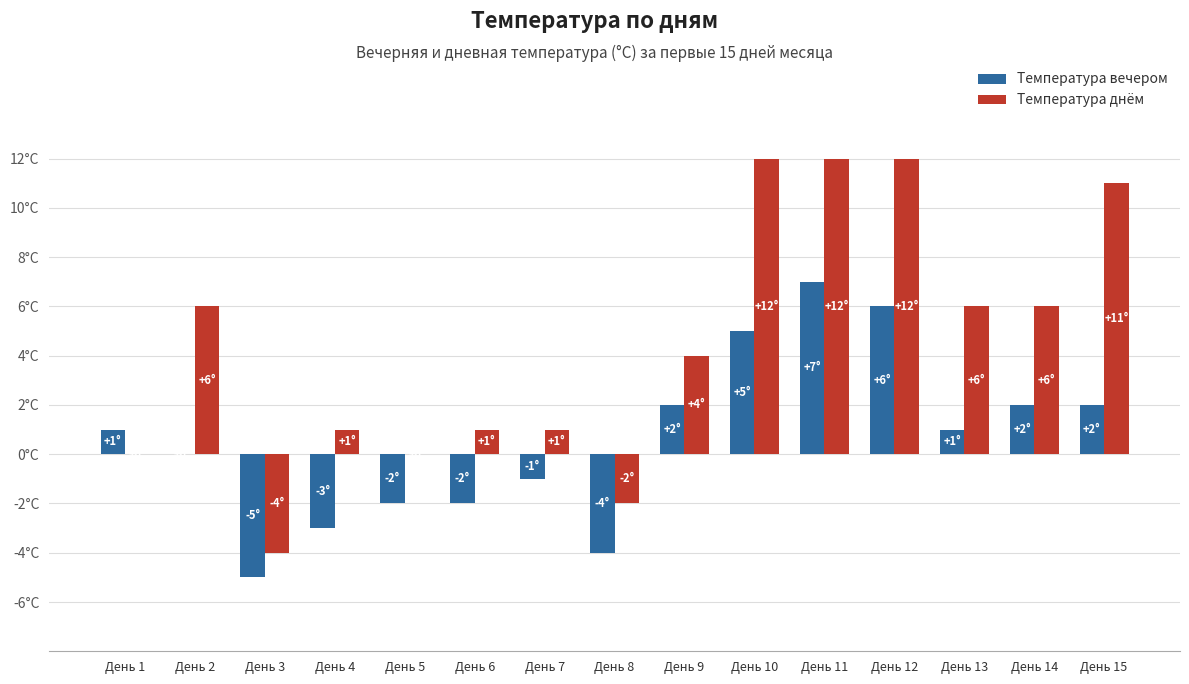

What is the highest value of the Температура днём series?

12